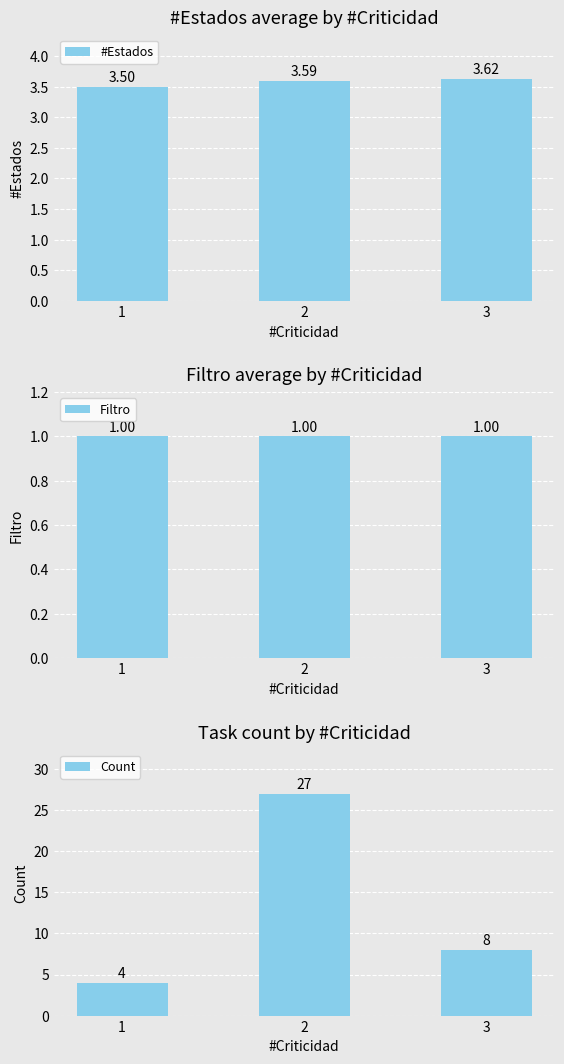

Read the Count value at 3.

8